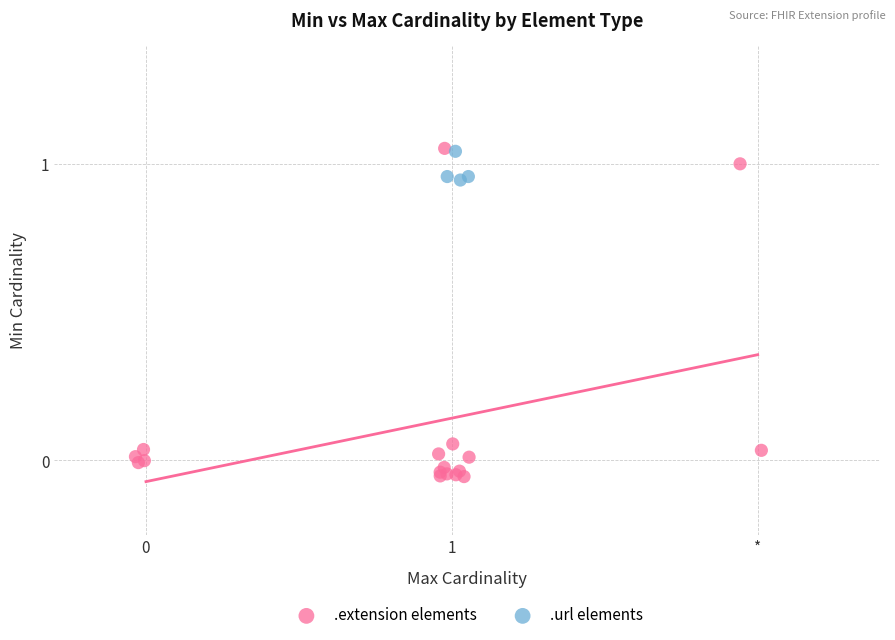

Which series has the widest spread of Y values?

.extension elements